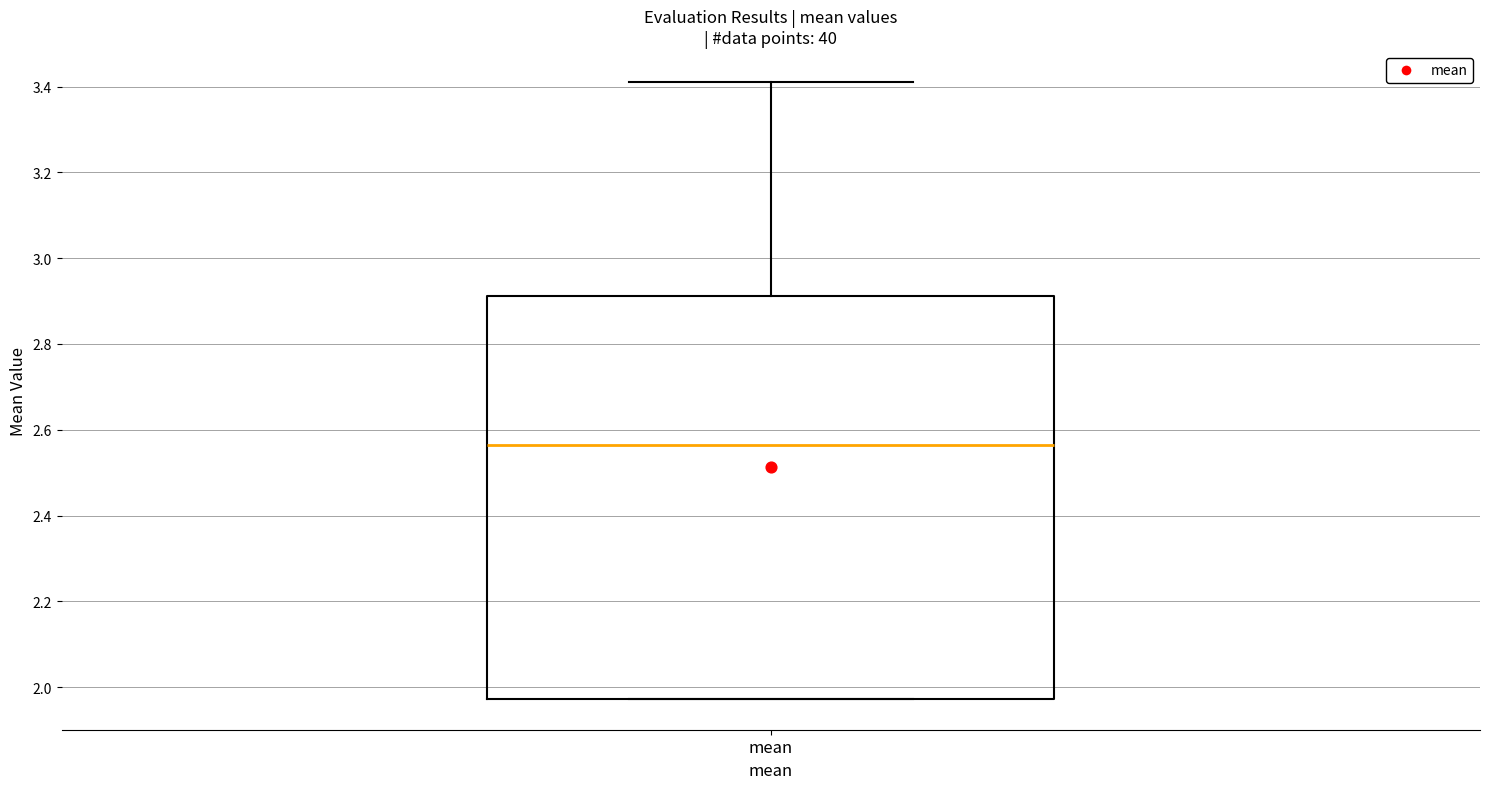

Where is the lower edge of the box for mean on the y-axis? The values are not printed on the chart, so give them approximately, as read against the axis.

1.98